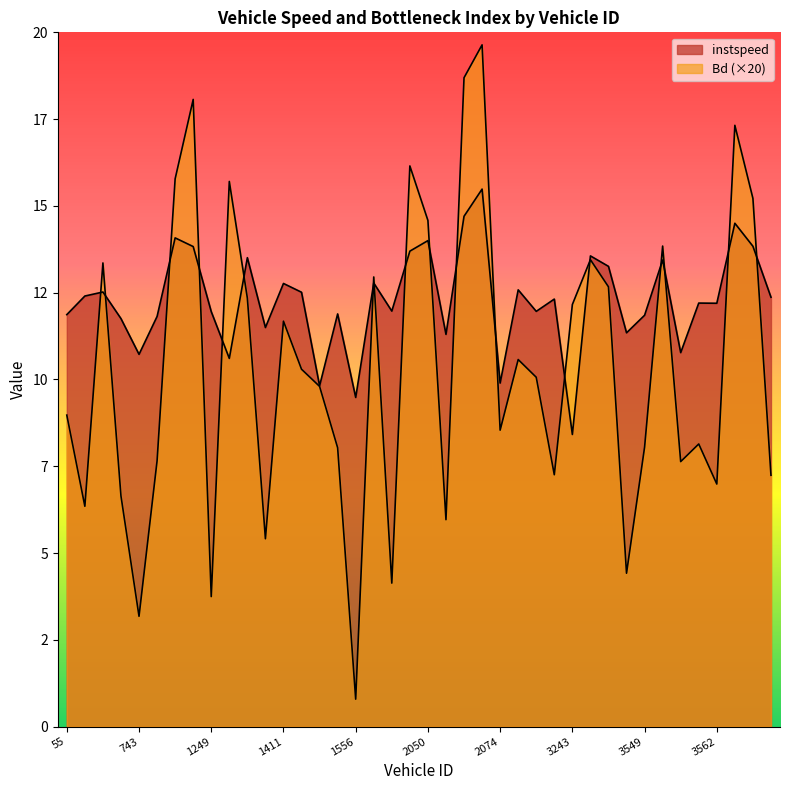

Which category has the highest value across all series?

2056.0